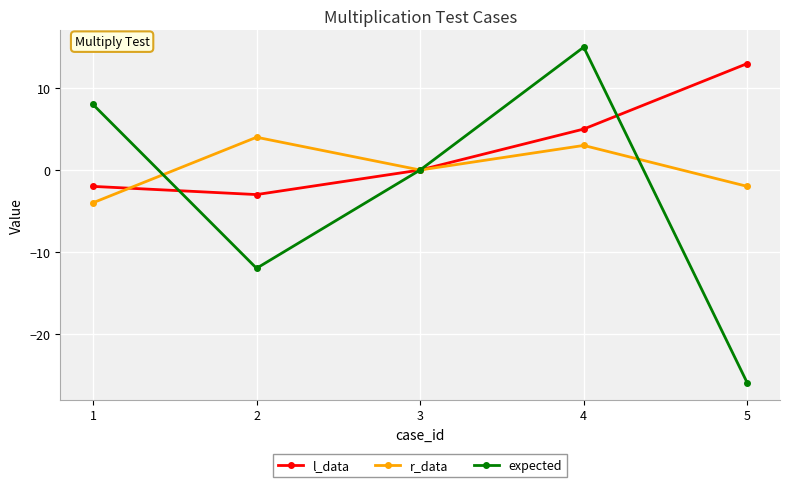

Reading right to left, list all the values displayed in this chart.

l_data: 5=13	4=5	3=0	2=-3	1=-2
r_data: 5=-2	4=3	3=0	2=4	1=-4
expected: 5=-26	4=15	3=0	2=-12	1=8